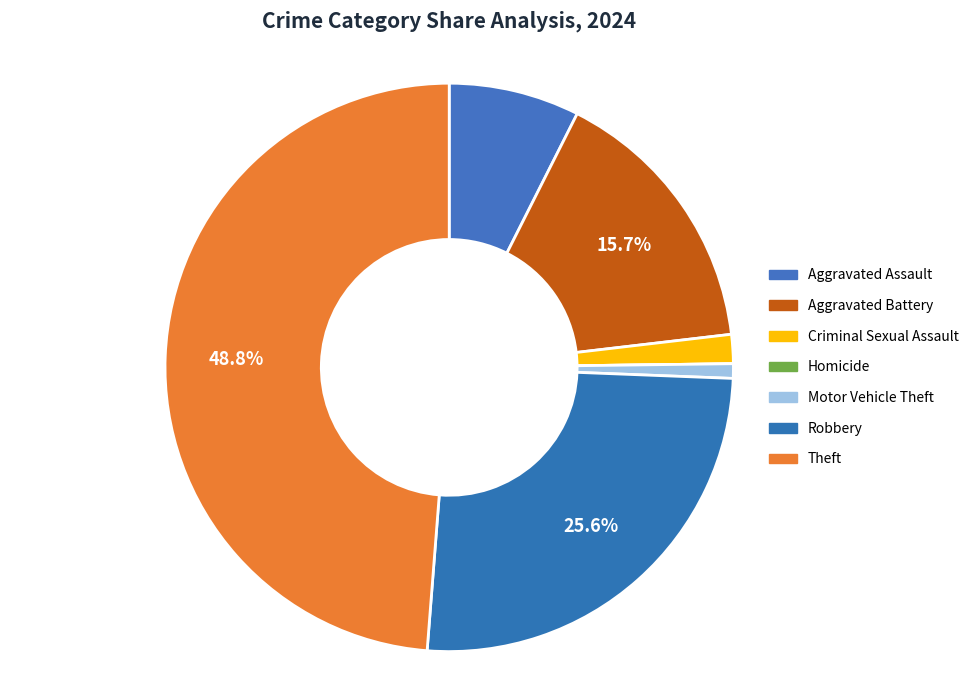

The Aggravated Battery slice represents 16% of the pie. True or false?

True